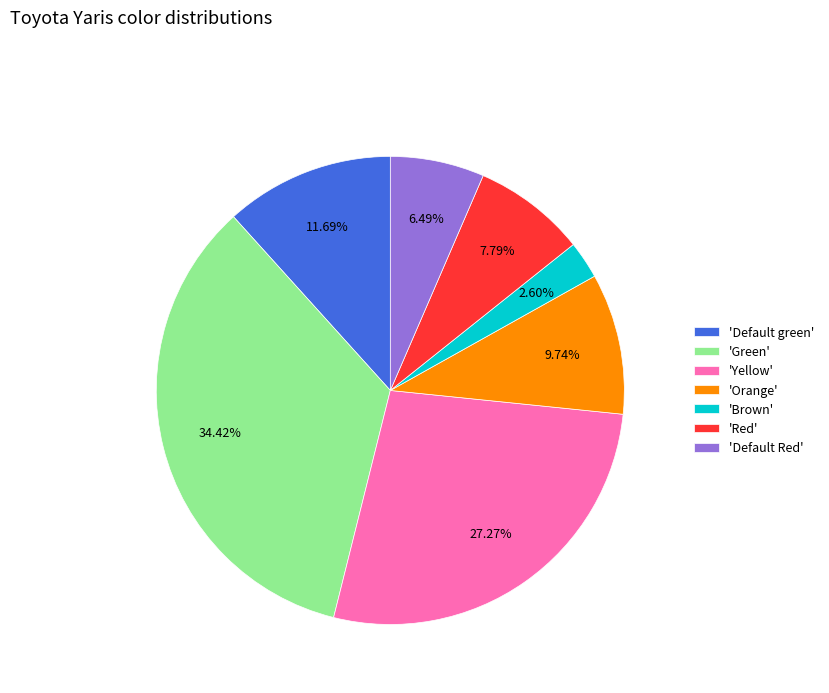

Is the sum of 'Green' and 'Yellow' greater than half?

Yes